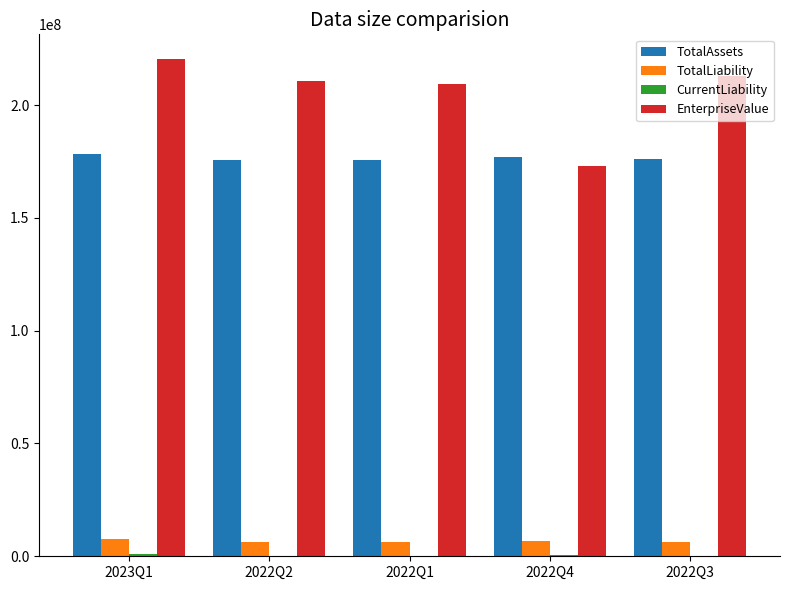

Which series has the largest total across all categories?

EnterpriseValue